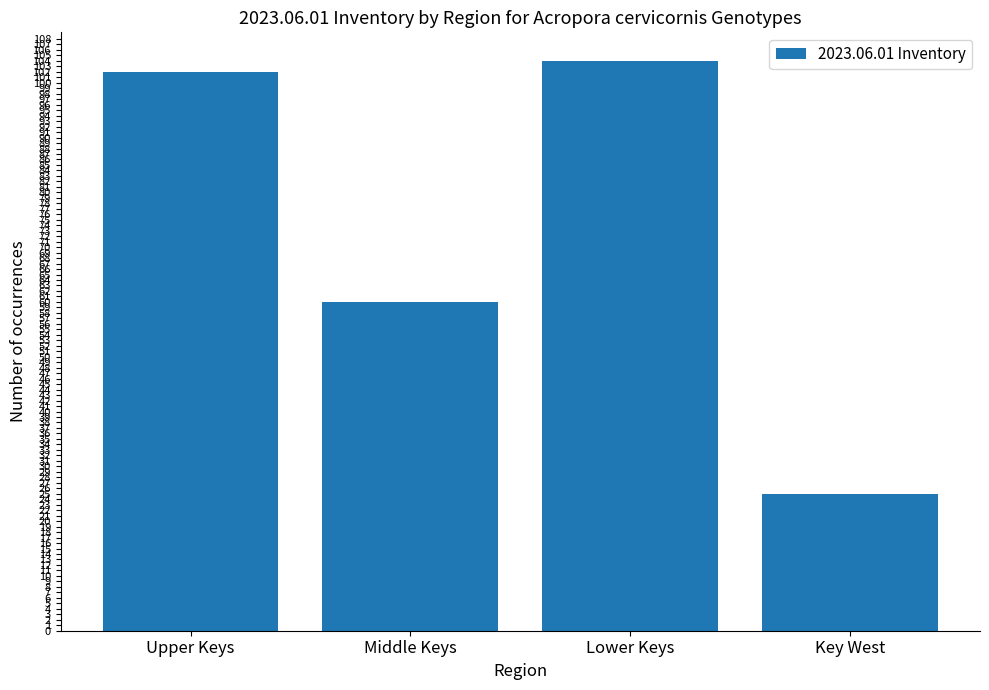

What is the maximum value shown in the chart?

104